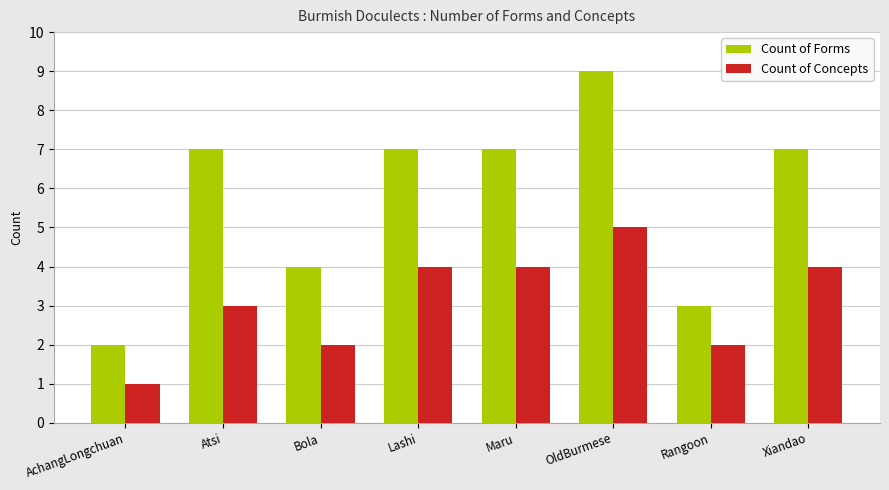

What is the label of the 4th bar from the right?

Maru